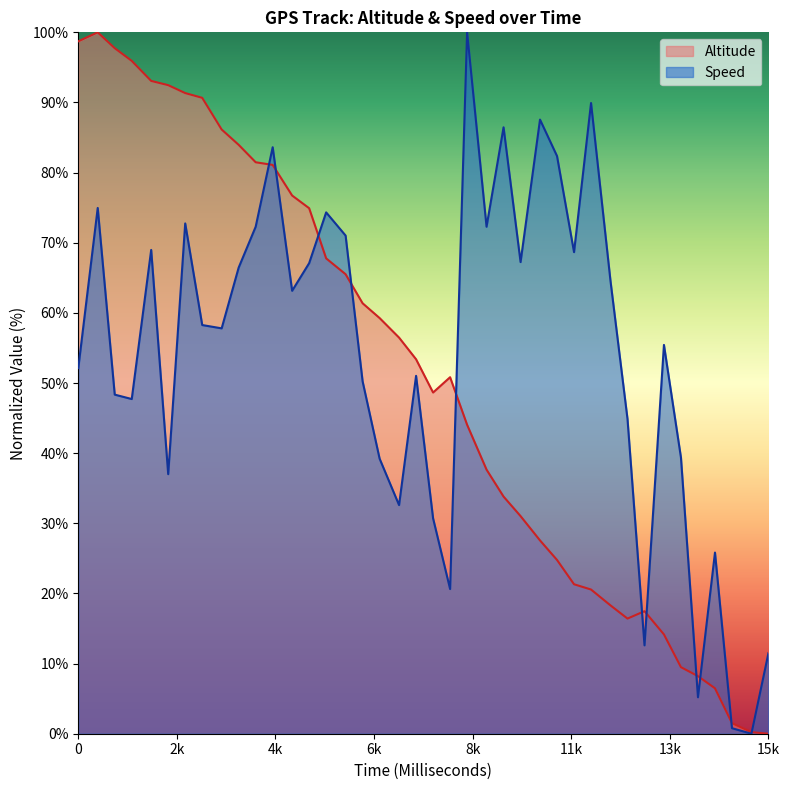

How many data points in Speed are above 58?

20